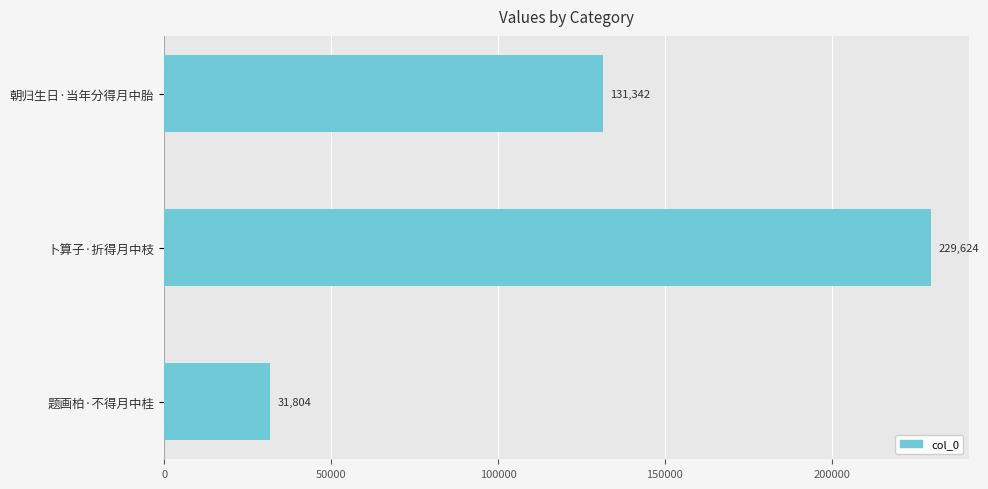

How many bars are there in total?

3